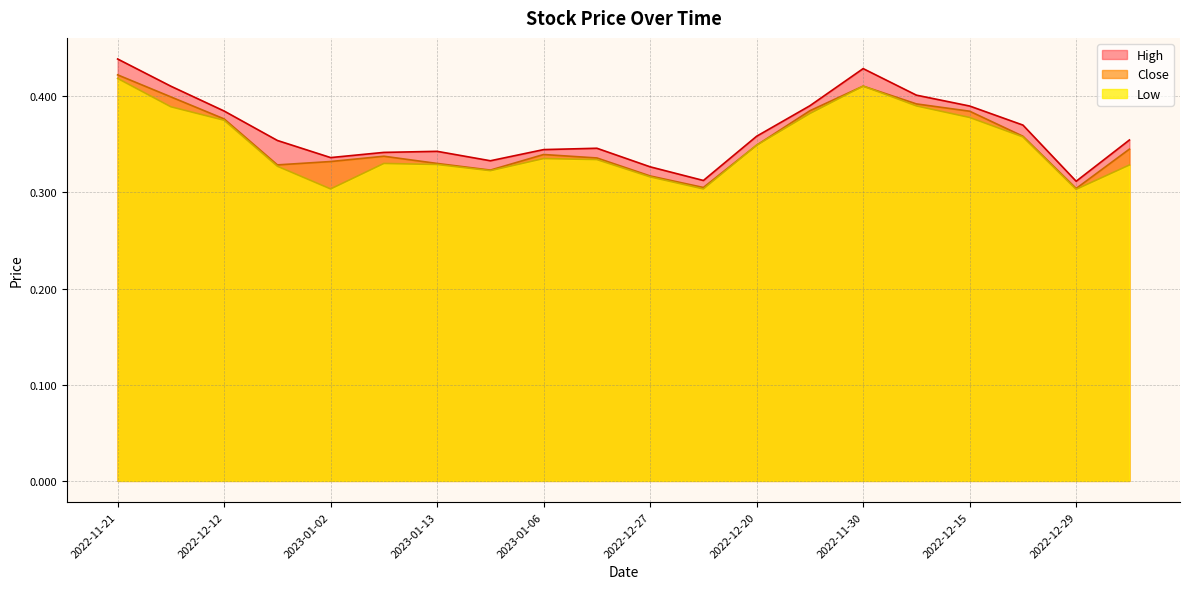

At 2022-12-20, list the series in order from largest to smallest.

High, Close, Low